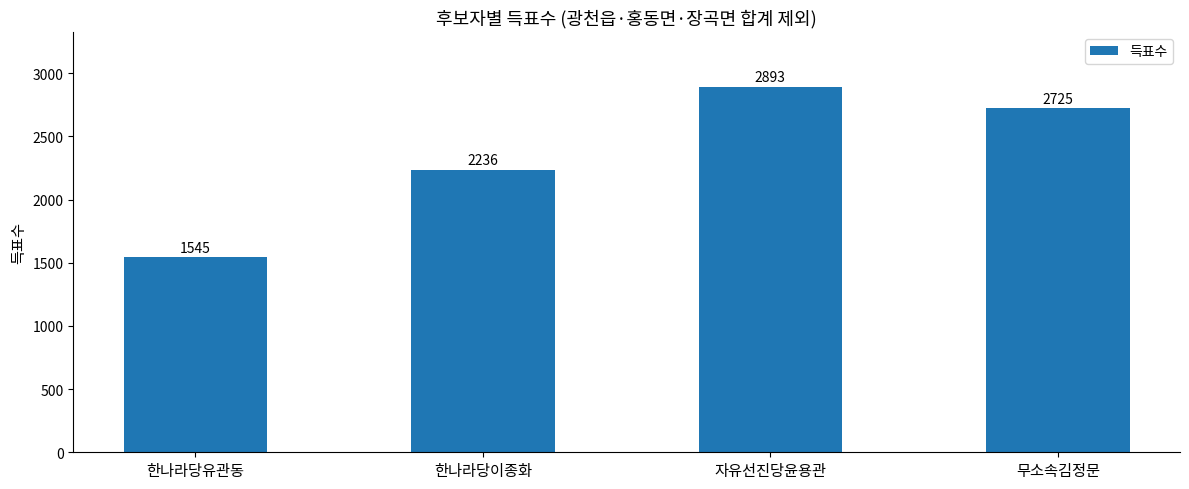

Reading left to right, transcribe all the data shown in this chart.

1545	2236	2893	2725